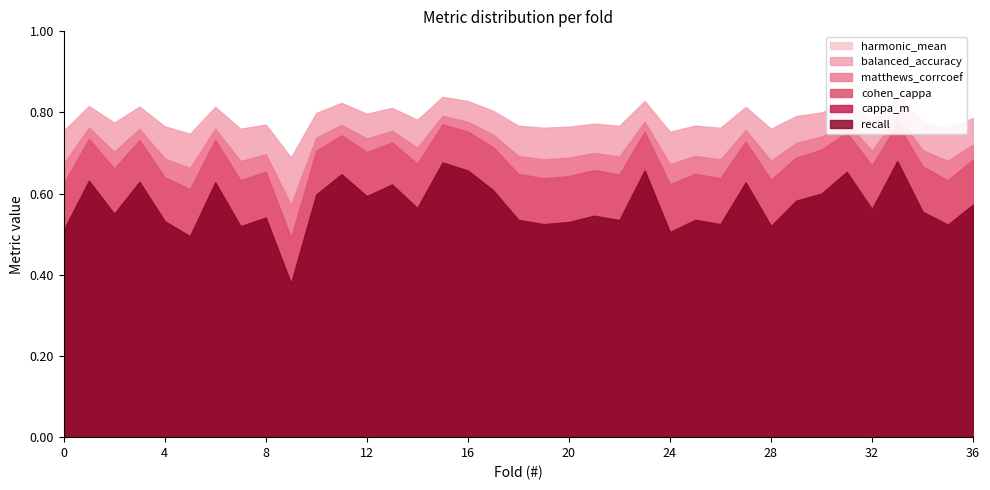

The cappa_m series shows 0.6 at 10. True or false?

True